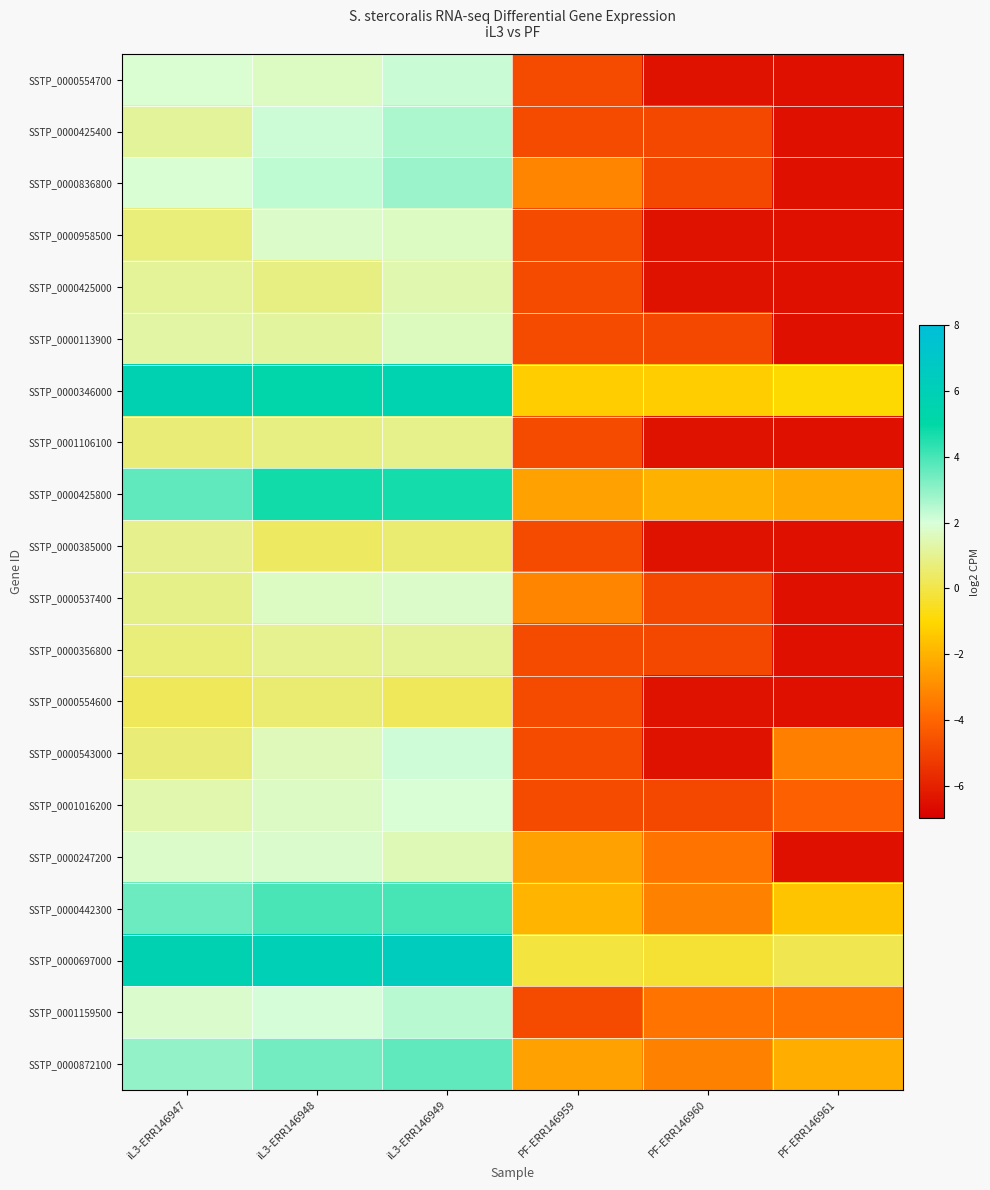

Reading left to right, extract all data points from this chart.

SSTP_0000554700: iL3-ERR146947=1.9	iL3-ERR146948=1.7	iL3-ERR146949=2.2	PF-ERR146959=-4.8	PF-ERR146960=-6.4	PF-ERR146961=-6.5
SSTP_0000425400: iL3-ERR146947=1.1	iL3-ERR146948=2.2	iL3-ERR146949=2.6	PF-ERR146959=-4.8	PF-ERR146960=-4.8	PF-ERR146961=-6.5
SSTP_0000836800: iL3-ERR146947=1.9	iL3-ERR146948=2.4	iL3-ERR146949=2.9	PF-ERR146959=-3.2	PF-ERR146960=-4.8	PF-ERR146961=-6.5
SSTP_0000958500: iL3-ERR146947=0.7	iL3-ERR146948=1.8	iL3-ERR146949=1.7	PF-ERR146959=-4.8	PF-ERR146960=-6.4	PF-ERR146961=-6.5
SSTP_0000425000: iL3-ERR146947=1.1	iL3-ERR146948=0.8	iL3-ERR146949=1.4	PF-ERR146959=-4.8	PF-ERR146960=-6.4	PF-ERR146961=-6.5
SSTP_0000113900: iL3-ERR146947=1.3	iL3-ERR146948=1.2	iL3-ERR146949=1.6	PF-ERR146959=-4.8	PF-ERR146960=-4.8	PF-ERR146961=-6.5
SSTP_0000346000: iL3-ERR146947=5.7	iL3-ERR146948=5.2	iL3-ERR146949=5.6	PF-ERR146959=-1.3	PF-ERR146960=-1.3	PF-ERR146961=-1.0
SSTP_0001106100: iL3-ERR146947=0.6	iL3-ERR146948=0.8	iL3-ERR146949=0.9	PF-ERR146959=-4.8	PF-ERR146960=-6.4	PF-ERR146961=-6.5
SSTP_0000425800: iL3-ERR146947=3.7	iL3-ERR146948=4.8	iL3-ERR146949=4.7	PF-ERR146959=-2.4	PF-ERR146960=-2.0	PF-ERR146961=-2.2
SSTP_0000385000: iL3-ERR146947=1.0	iL3-ERR146948=0.3	iL3-ERR146949=0.6	PF-ERR146959=-4.8	PF-ERR146960=-6.4	PF-ERR146961=-6.5
SSTP_0000537400: iL3-ERR146947=0.9	iL3-ERR146948=1.7	iL3-ERR146949=1.8	PF-ERR146959=-3.2	PF-ERR146960=-4.8	PF-ERR146961=-6.5
SSTP_0000356800: iL3-ERR146947=0.7	iL3-ERR146948=1.0	iL3-ERR146949=1.1	PF-ERR146959=-4.8	PF-ERR146960=-4.8	PF-ERR146961=-6.5
SSTP_0000554600: iL3-ERR146947=0.2	iL3-ERR146948=0.6	iL3-ERR146949=0.3	PF-ERR146959=-4.8	PF-ERR146960=-6.4	PF-ERR146961=-6.5
SSTP_0000543000: iL3-ERR146947=0.7	iL3-ERR146948=1.6	iL3-ERR146949=2.2	PF-ERR146959=-4.8	PF-ERR146960=-6.4	PF-ERR146961=-3.3
SSTP_0001016200: iL3-ERR146947=1.4	iL3-ERR146948=1.7	iL3-ERR146949=1.9	PF-ERR146959=-4.8	PF-ERR146960=-4.8	PF-ERR146961=-4.1
SSTP_0000247200: iL3-ERR146947=1.8	iL3-ERR146948=1.8	iL3-ERR146949=1.5	PF-ERR146959=-2.4	PF-ERR146960=-3.6	PF-ERR146961=-6.5
SSTP_0000442300: iL3-ERR146947=3.5	iL3-ERR146948=4.0	iL3-ERR146949=4.0	PF-ERR146959=-1.9	PF-ERR146960=-3.3	PF-ERR146961=-1.5
SSTP_0000697000: iL3-ERR146947=5.7	iL3-ERR146948=5.9	iL3-ERR146949=6.4	PF-ERR146959=-0.1	PF-ERR146960=-0.3	PF-ERR146961=0.1
SSTP_0001159500: iL3-ERR146947=1.8	iL3-ERR146948=2.0	iL3-ERR146949=2.5	PF-ERR146959=-4.8	PF-ERR146960=-3.6	PF-ERR146961=-3.7
SSTP_0000872100: iL3-ERR146947=2.9	iL3-ERR146948=3.4	iL3-ERR146949=3.7	PF-ERR146959=-2.4	PF-ERR146960=-3.3	PF-ERR146961=-2.1